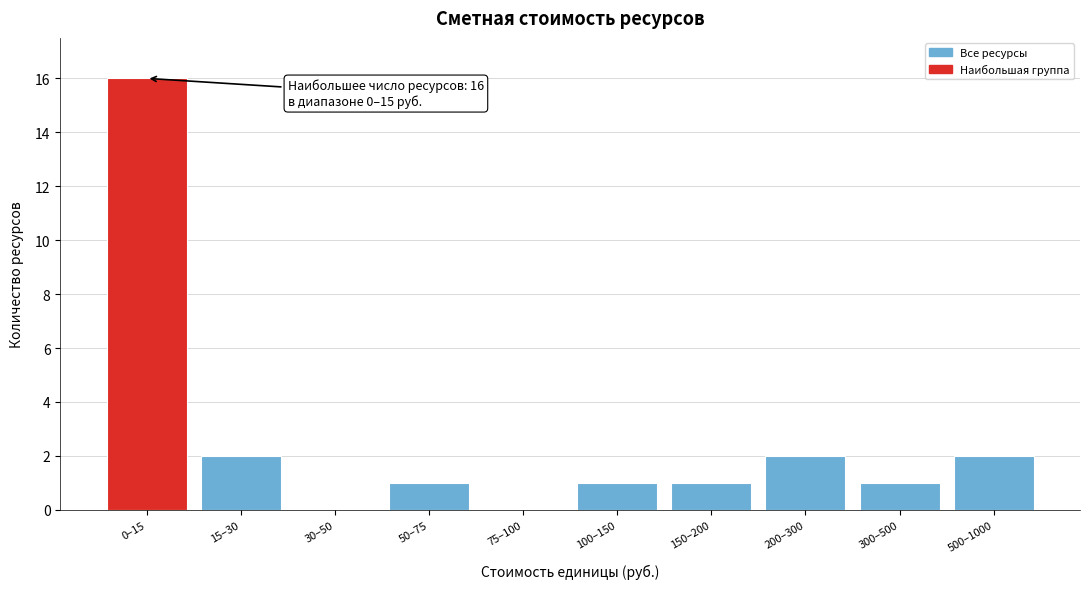

Reading right to left, transcribe all the data shown in this chart.

500–1000=2	300–500=1	200–300=2	150–200=1	100–150=1	75–100=0	50–75=1	30–50=0	15–30=2	0–15=16